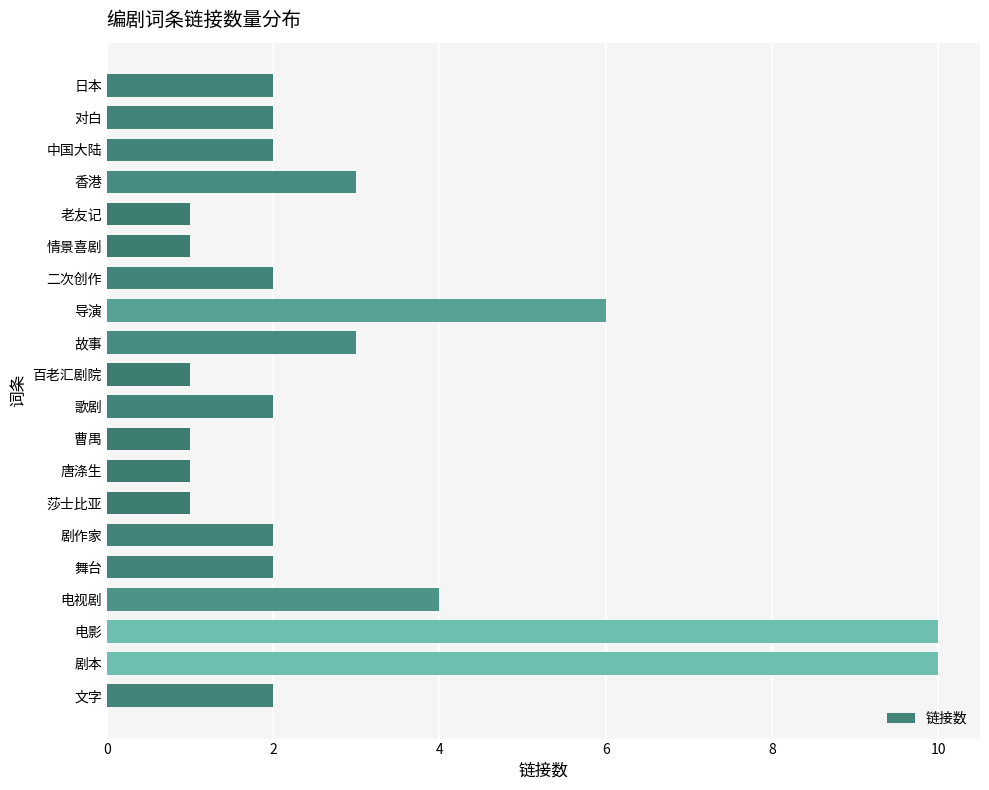

True or false: the data shows 1 at 曹禺.

True